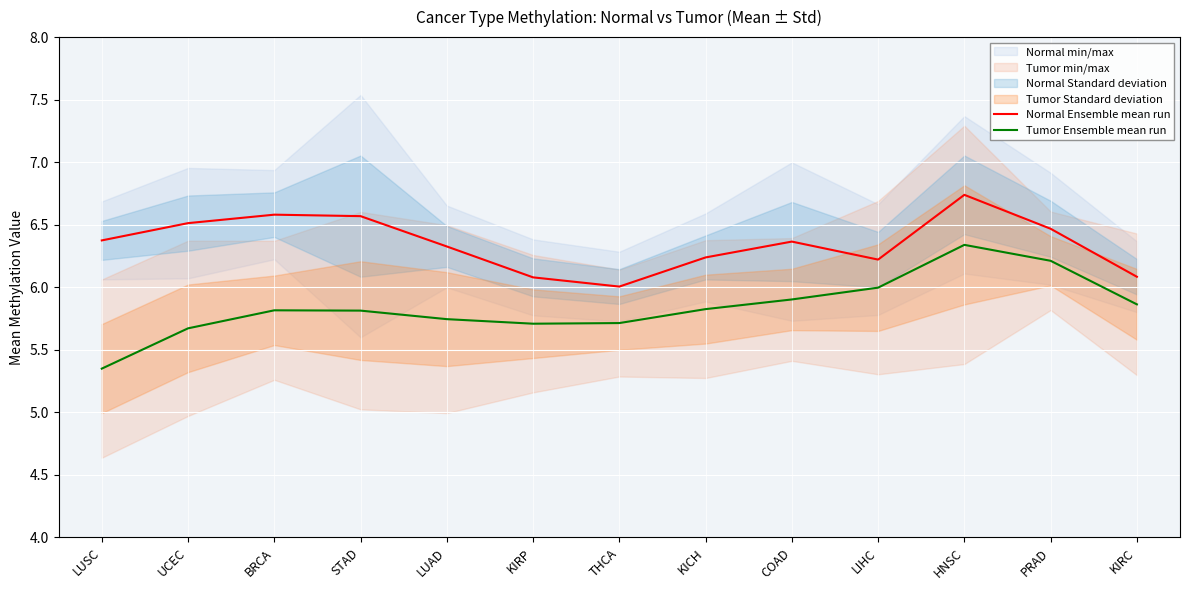

Rank the categories by Normal Ensemble mean run value from highest to lowest.

HNSC, BRCA, STAD, UCEC, PRAD, LUSC, COAD, LUAD, KICH, LIHC, KIRC, KIRP, THCA